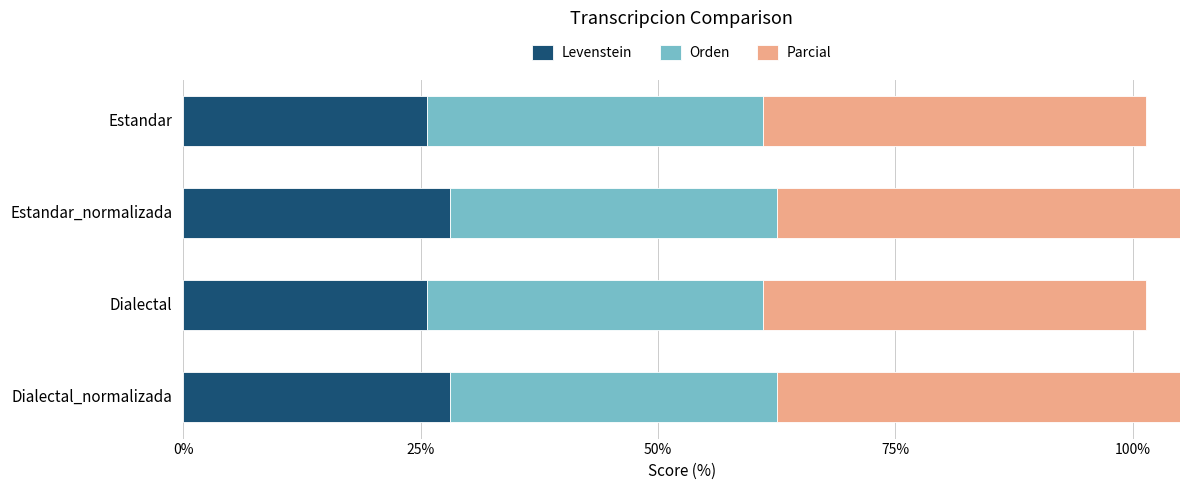

What is the sum of the Levenstein values at Dialectal and Estandar?

51.3